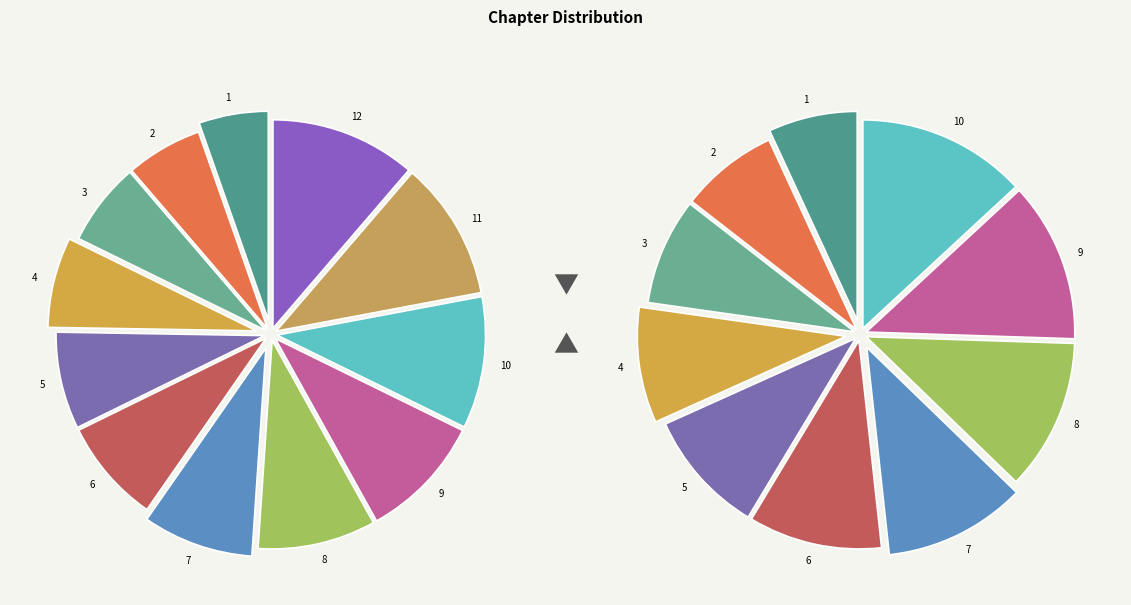

To the nearest percent, what is the average slice percentage?

8%